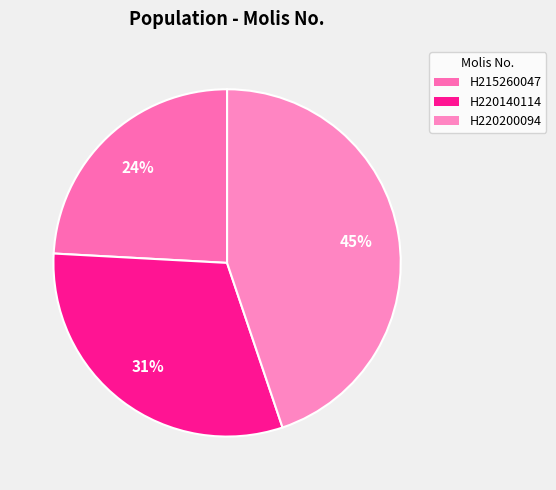

How many slices are in this pie chart?

3